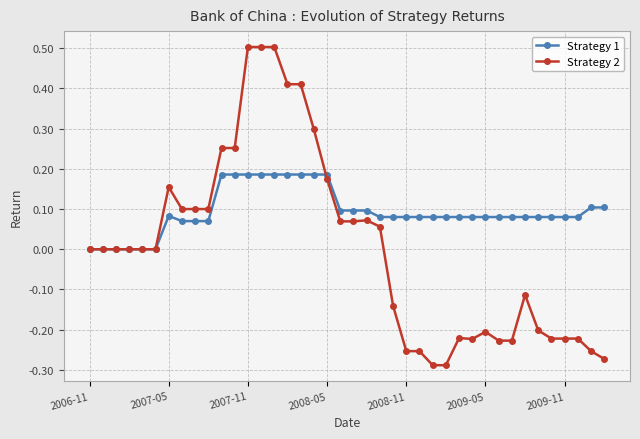

Rank the series by their average value, from highest to lowest.

Strategy 1, Strategy 2